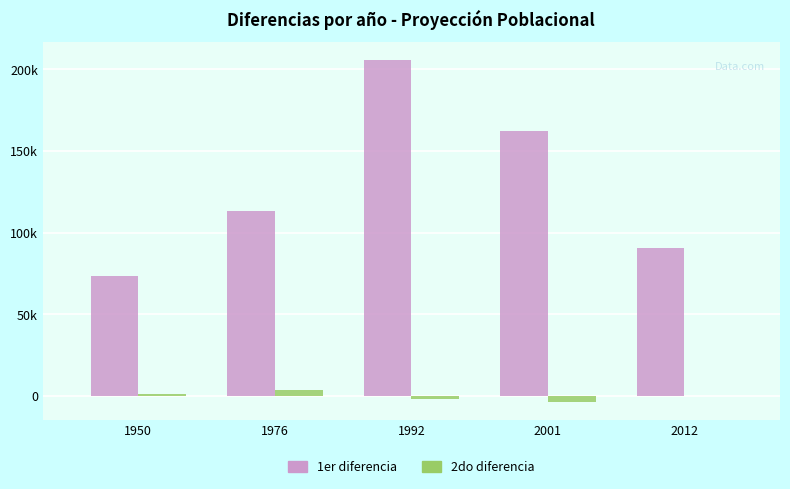

What are all the series names shown in the legend?

1er diferencia, 2do diferencia